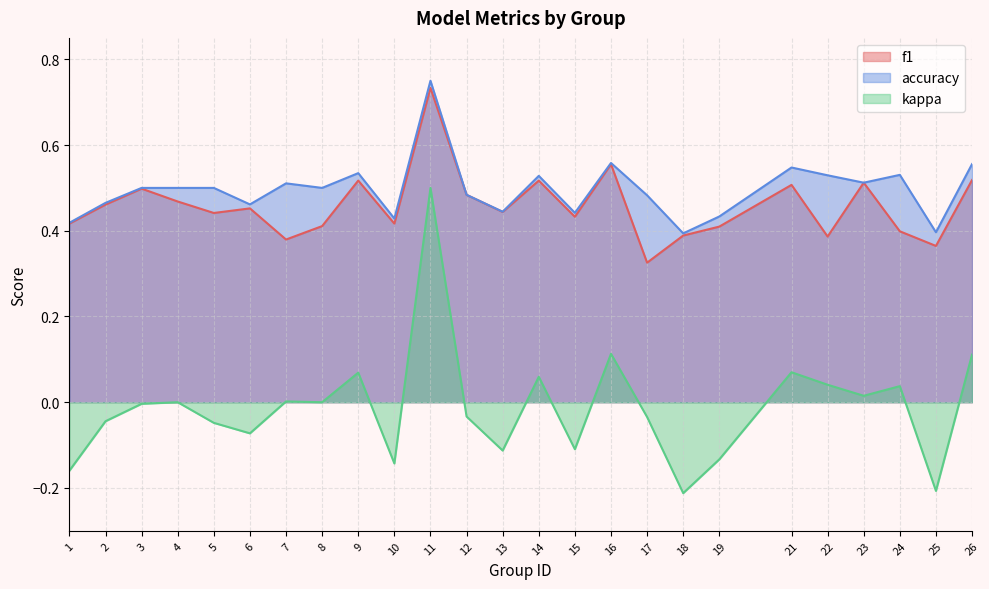

Does the chart display data point markers on the line(s)?

No